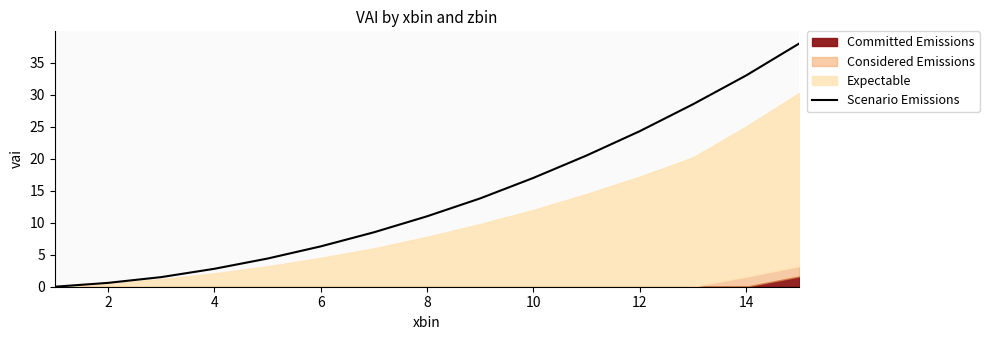

True or false: Scenario Emissions has a value of 55.9 at 14.

False